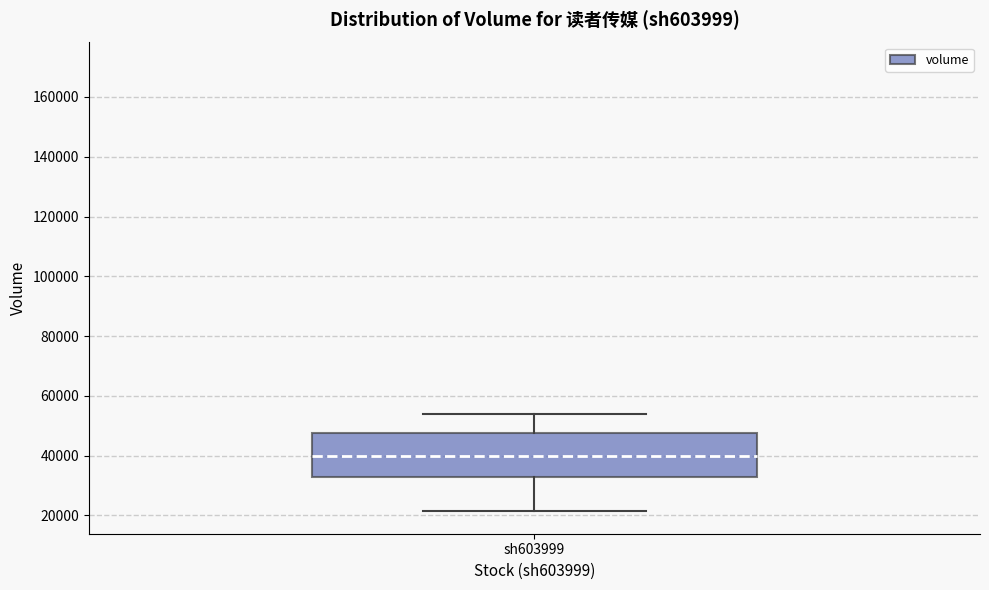

Transcribe this box plot: give where the median line is, the range the box spans, and where the two whiskers end, as read against the y-axis. The values are not printed on the chart, so give them approximately, as read against the axis.

median 40000, box 32000 to 48000, whiskers 22000 to 54000